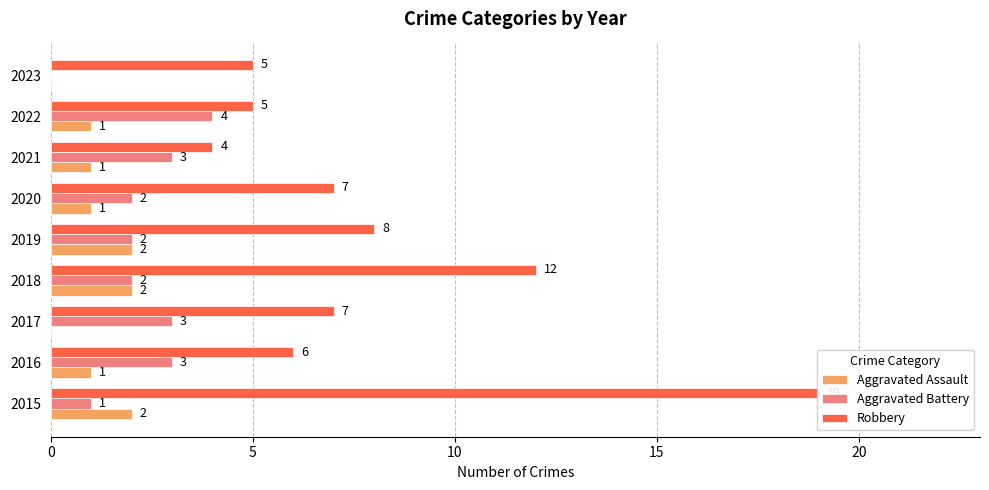

How many values in Aggravated Assault are above zero?

7